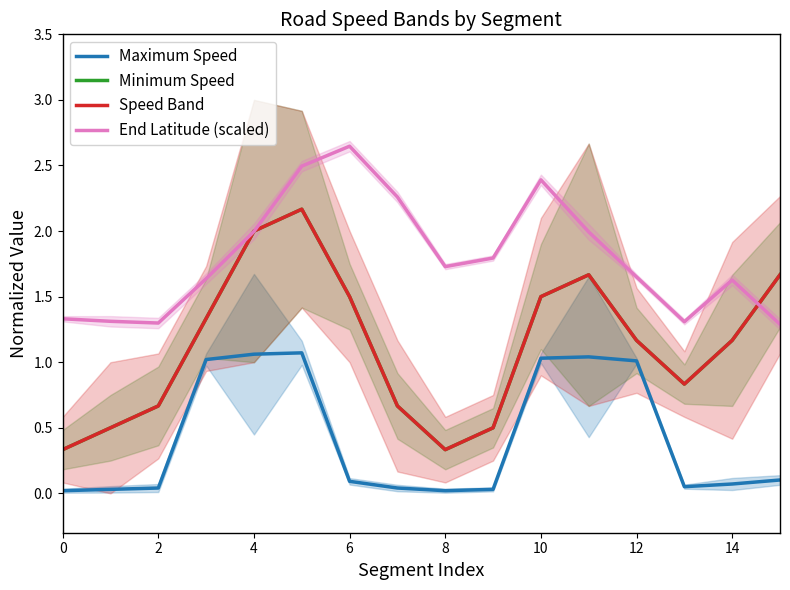

What is the sum of all End Latitude (scaled) values?

28.8